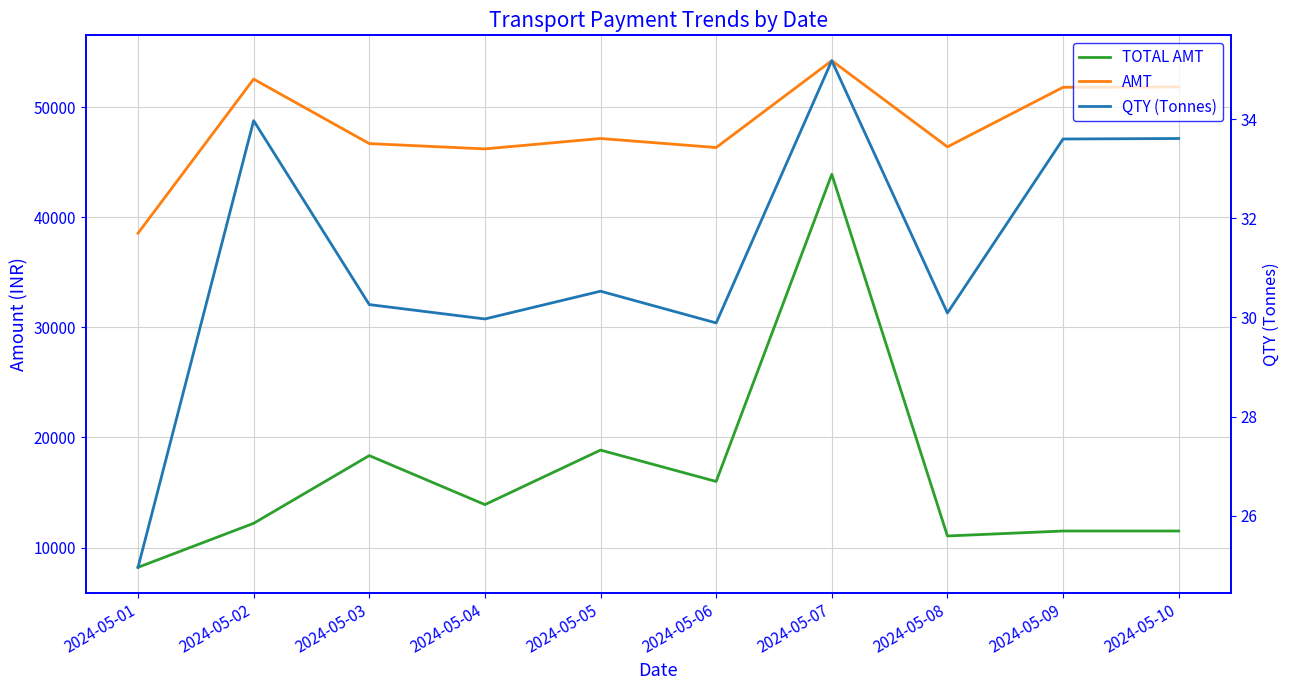

What is the difference between the second highest and second lowest values in the AMT series?

6339.5